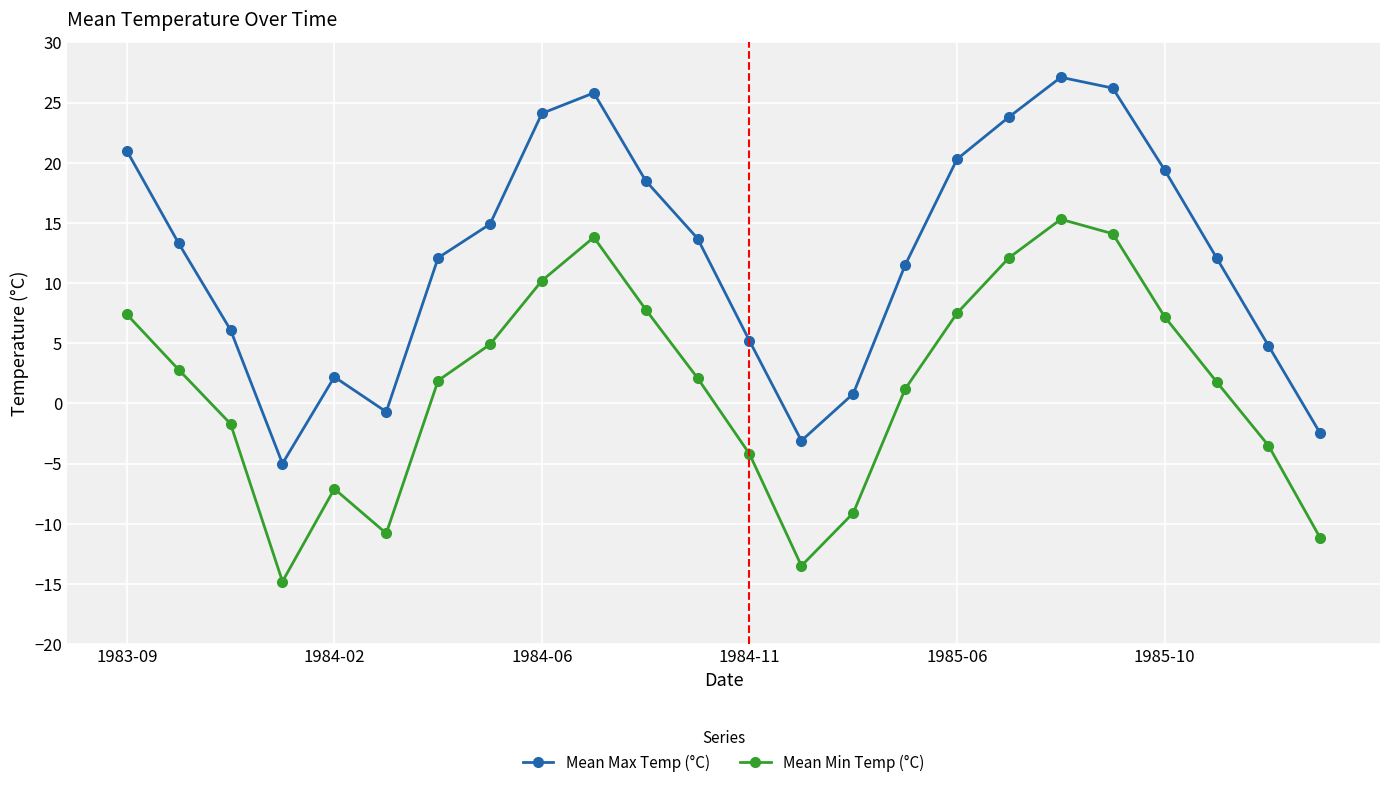

What is the highest value of the Mean Min Temp (°C) series?

15.3